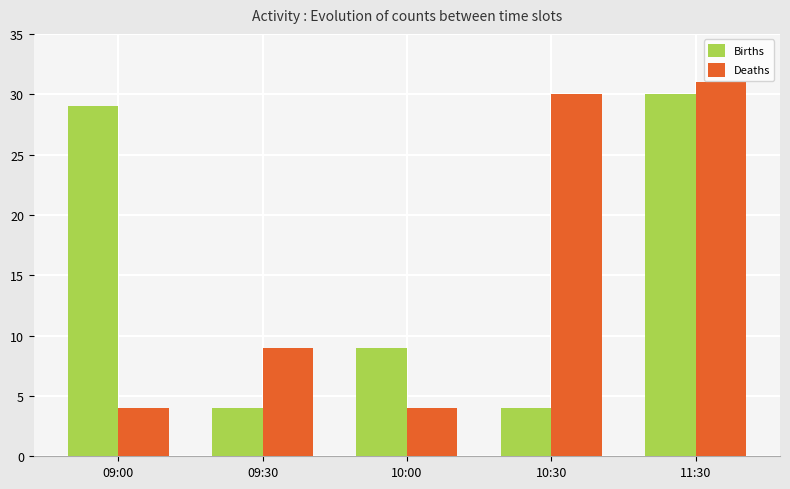

Read the Births value at 09:00, to the nearest 5.

30